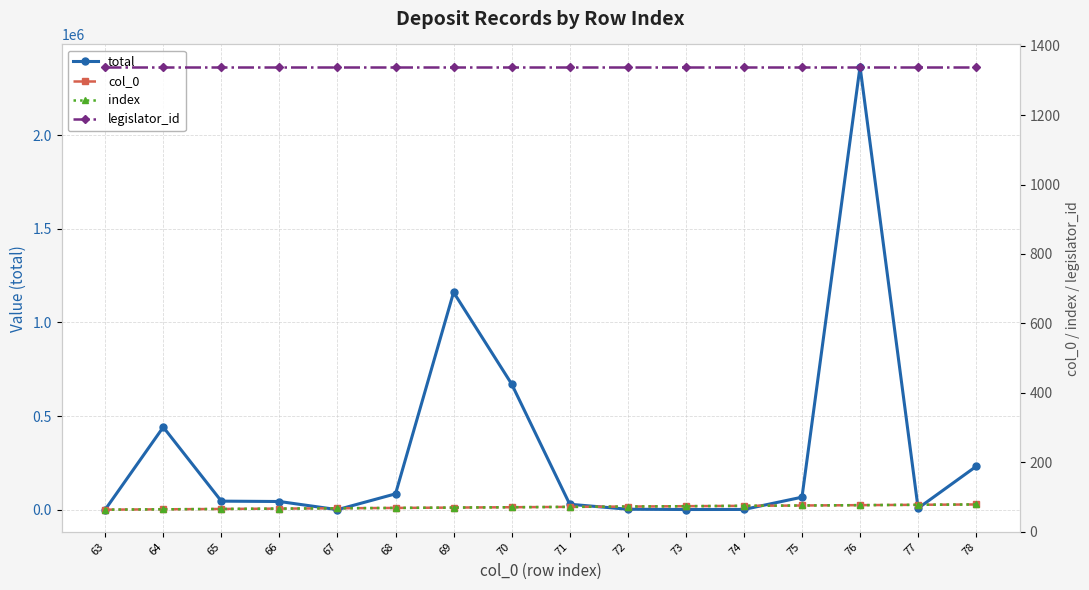

How many series are shown in this chart?

4